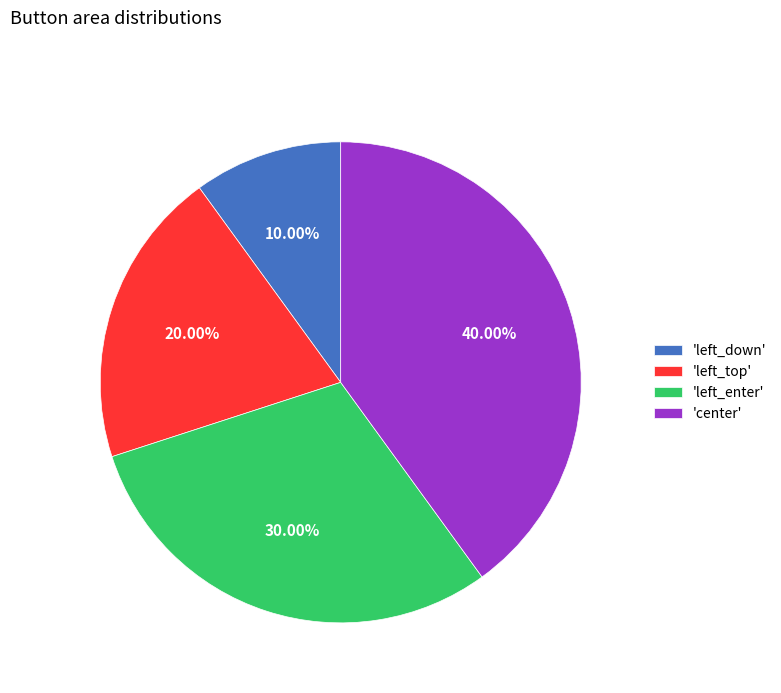

Rank the categories by value from lowest to highest.

'left_down', 'left_top', 'left_enter', 'center'